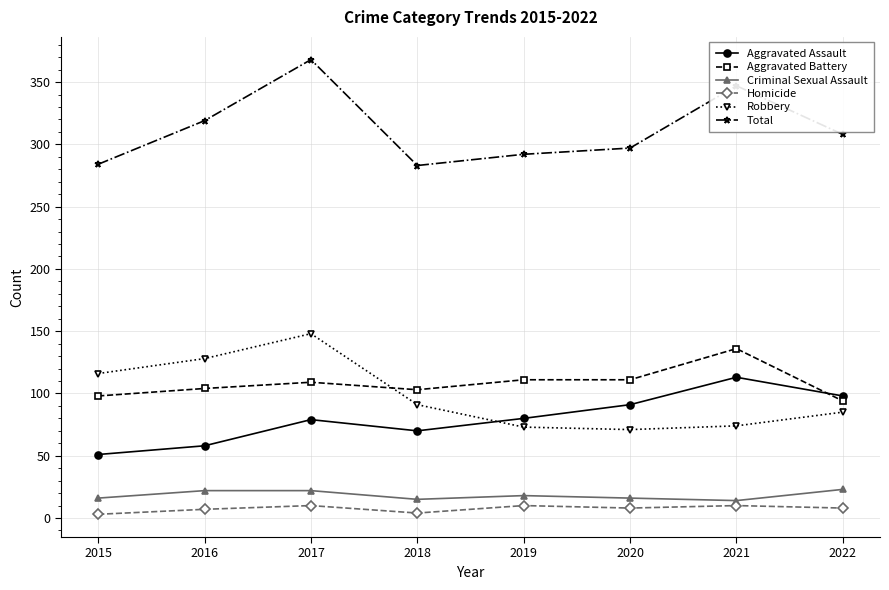

What is the difference between the maximum and minimum values in the Homicide series?

7